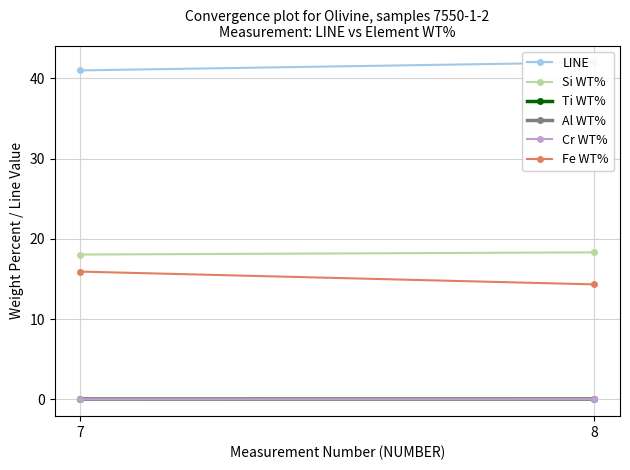

Which label corresponds to the largest value in the chart?

8